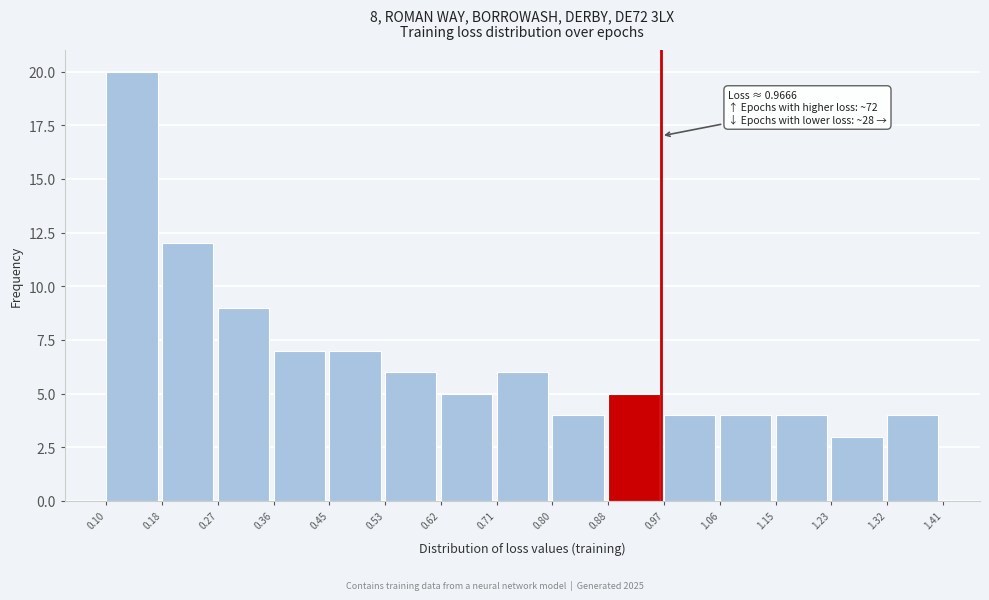

Over which range of the x-axis is the bar tallest?

0.10 to 0.18